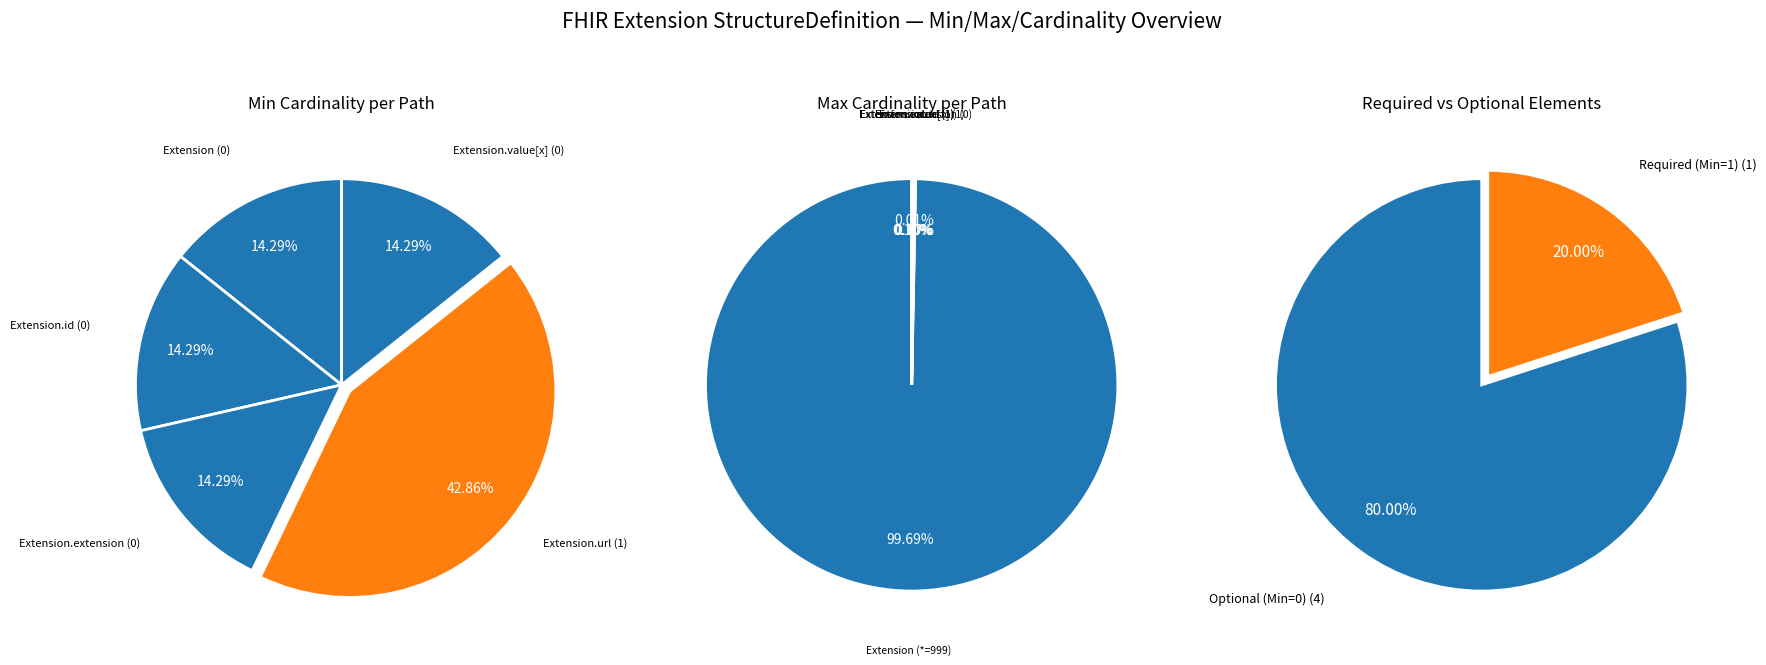

Is the sum of Extension.url and Extension.extension greater than half?

Yes